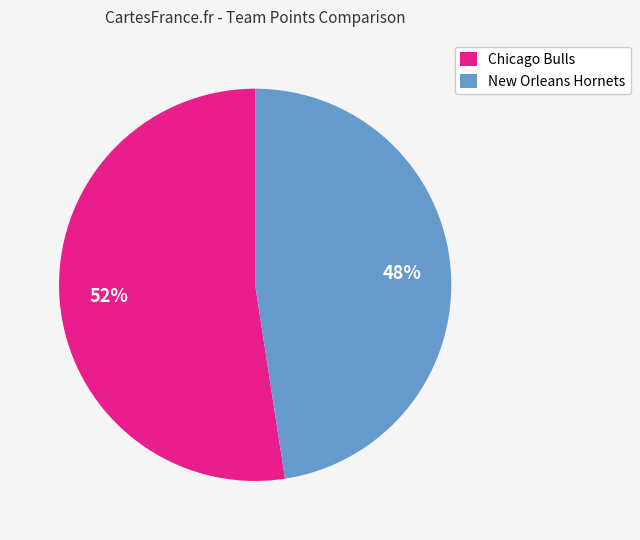

How many slices are in this pie chart?

2